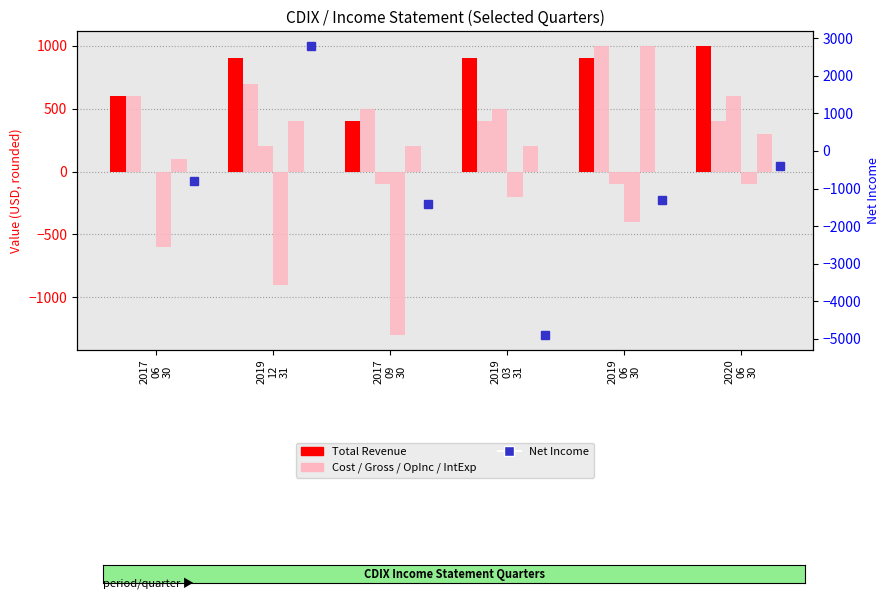

What position from the left is 2019
03
31?

4